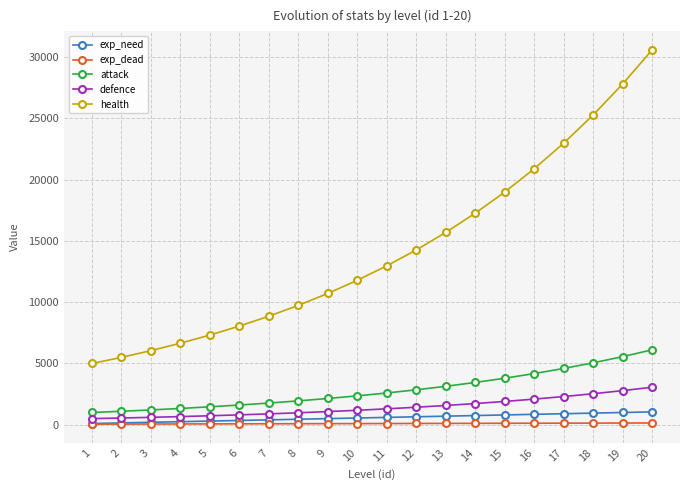

What is the total value across all series at 6?

10894